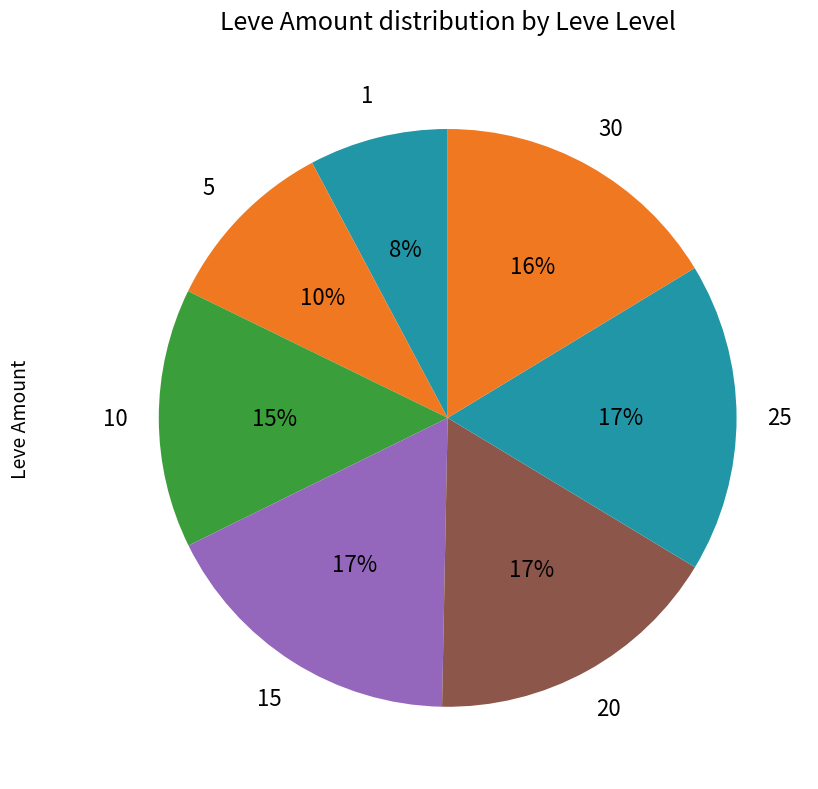

To the nearest percent, what is the average slice percentage?

14%